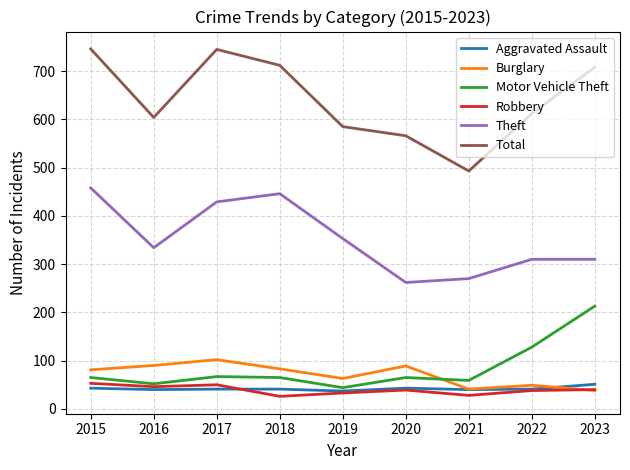

Is it true that Burglary equals 135 at 2016?

False